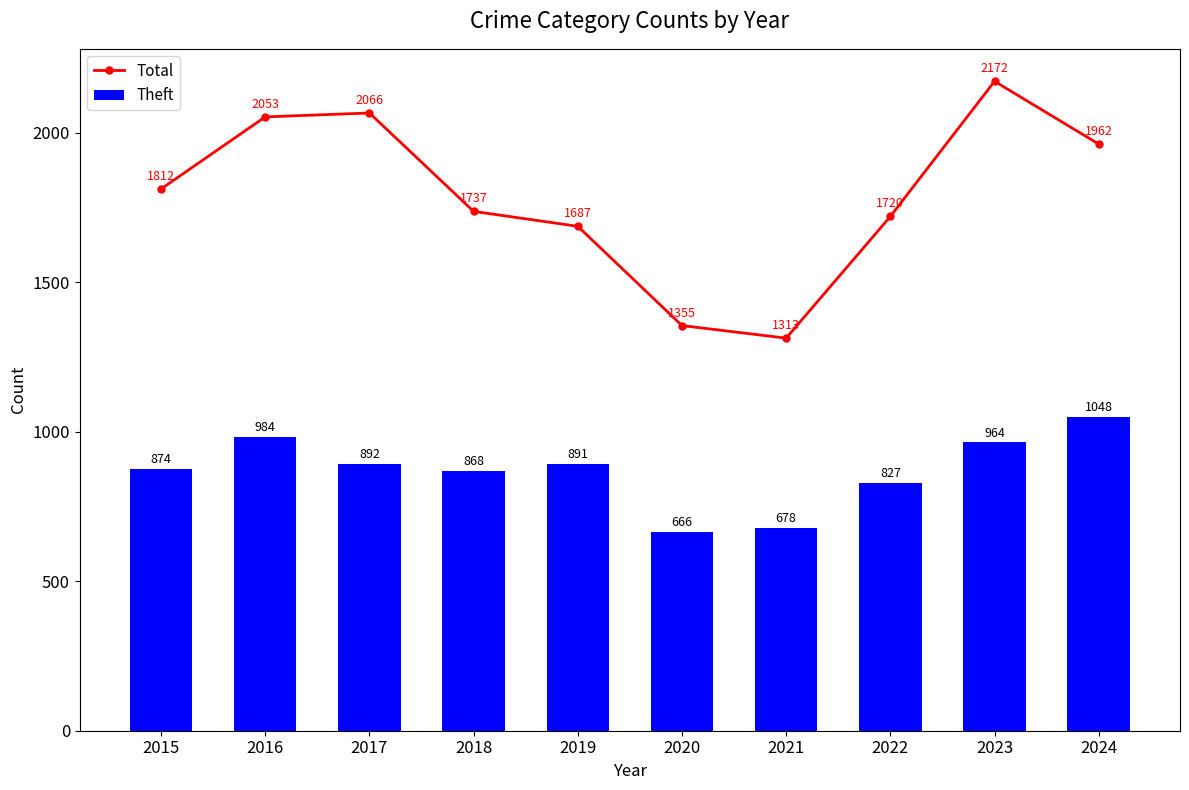

What is the difference between the Theft values at 2020 and 2021?

12